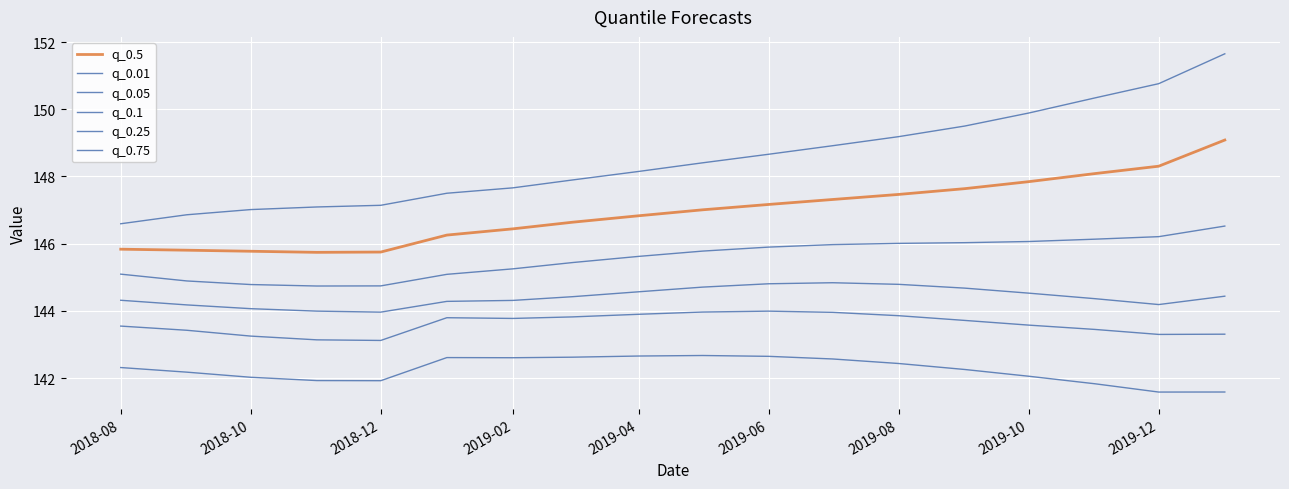

Reading left to right, extract all data points from this chart.

q_0.5: 145.8	145.8	145.8	145.7	145.8	146.3	146.4	146.6	146.8	147.0	147.2	147.3	147.5	147.6	147.8	148.1	148.3	149.1
q_0.01: 142.3	142.2	142.0	141.9	141.9	142.6	142.6	142.6	142.7	142.7	142.6	142.6	142.4	142.3	142.1	141.8	141.6	141.6
q_0.05: 143.5	143.4	143.2	143.1	143.1	143.8	143.8	143.8	143.9	144.0	144.0	144.0	143.9	143.7	143.6	143.4	143.3	143.3
q_0.1: 144.3	144.2	144.1	144.0	144.0	144.3	144.3	144.4	144.6	144.7	144.8	144.8	144.8	144.7	144.5	144.4	144.2	144.4
q_0.25: 145.1	144.9	144.8	144.7	144.7	145.1	145.3	145.4	145.6	145.8	145.9	146.0	146.0	146.0	146.1	146.1	146.2	146.5
q_0.75: 146.6	146.9	147.0	147.1	147.1	147.5	147.7	147.9	148.1	148.4	148.7	148.9	149.2	149.5	149.9	150.3	150.8	151.7